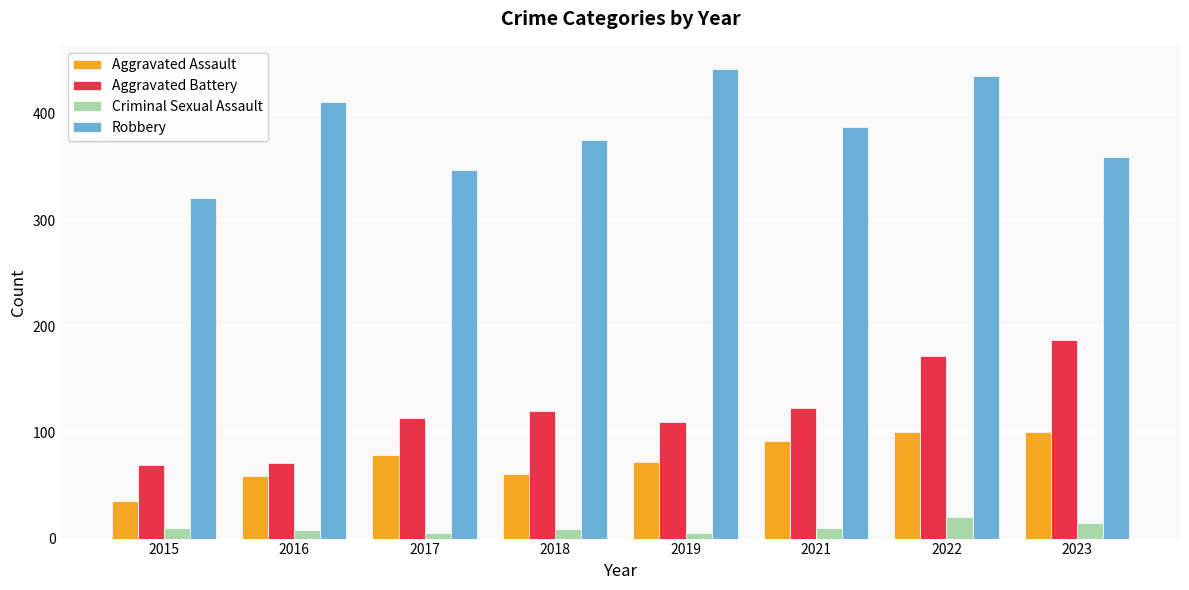

What is the difference between the second highest and second lowest values in the Criminal Sexual Assault series?

10